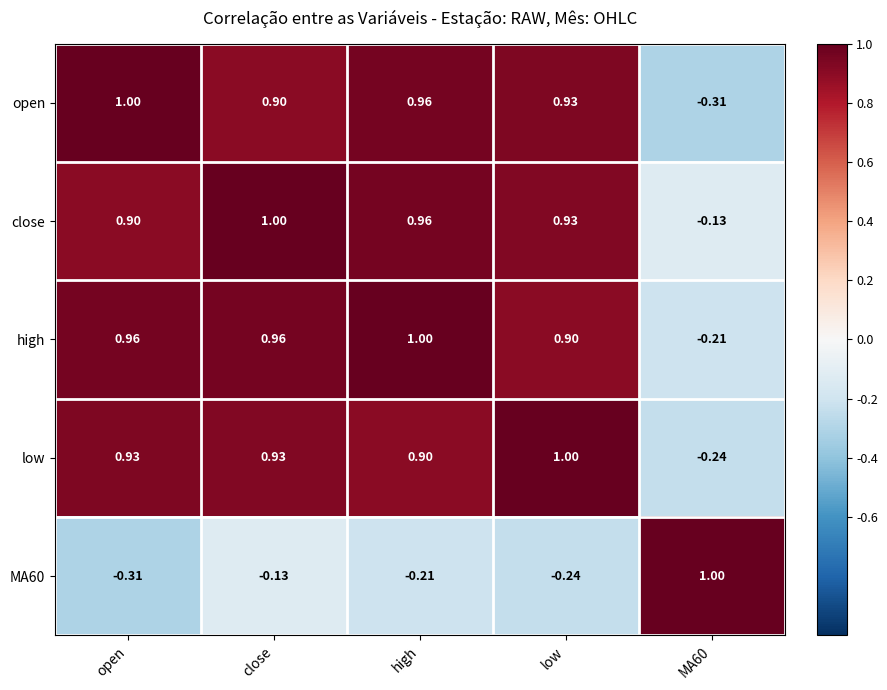

Between high and MA60, which series saw the biggest shift?

open